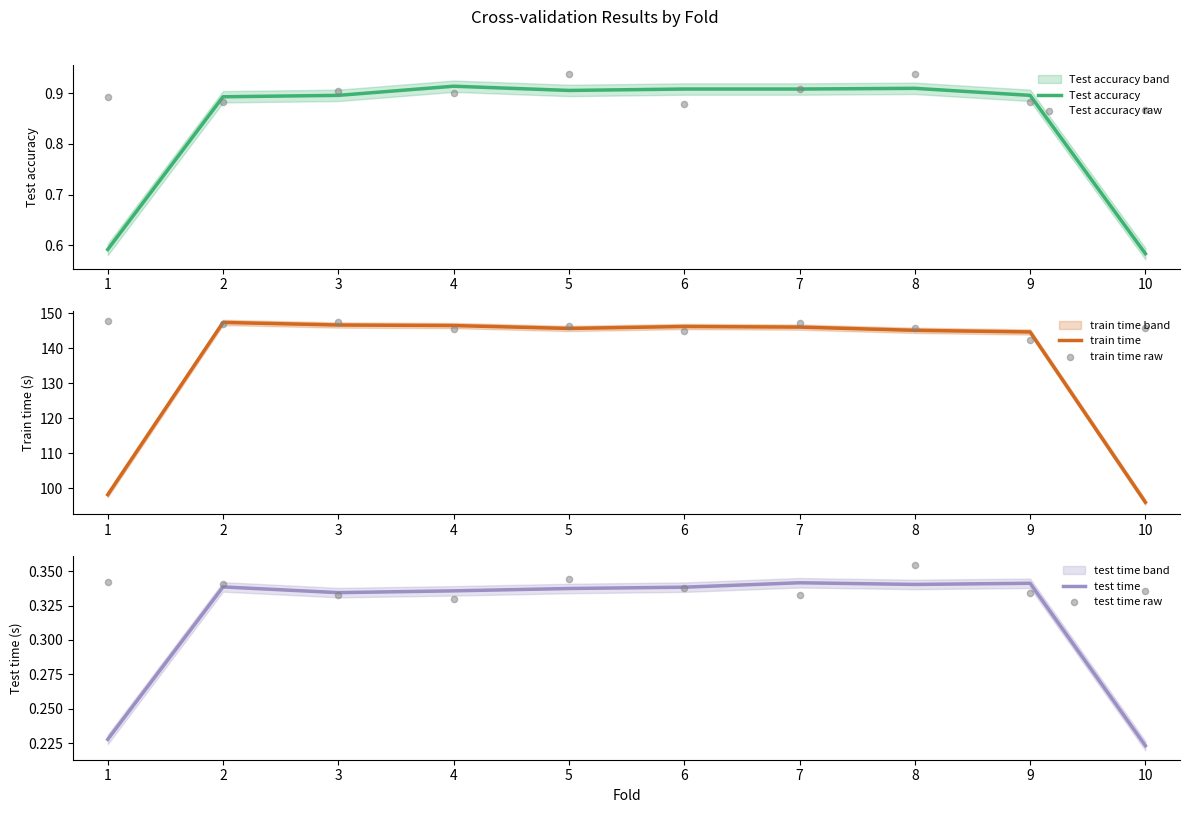

Which series has the largest total across all categories?

train time raw